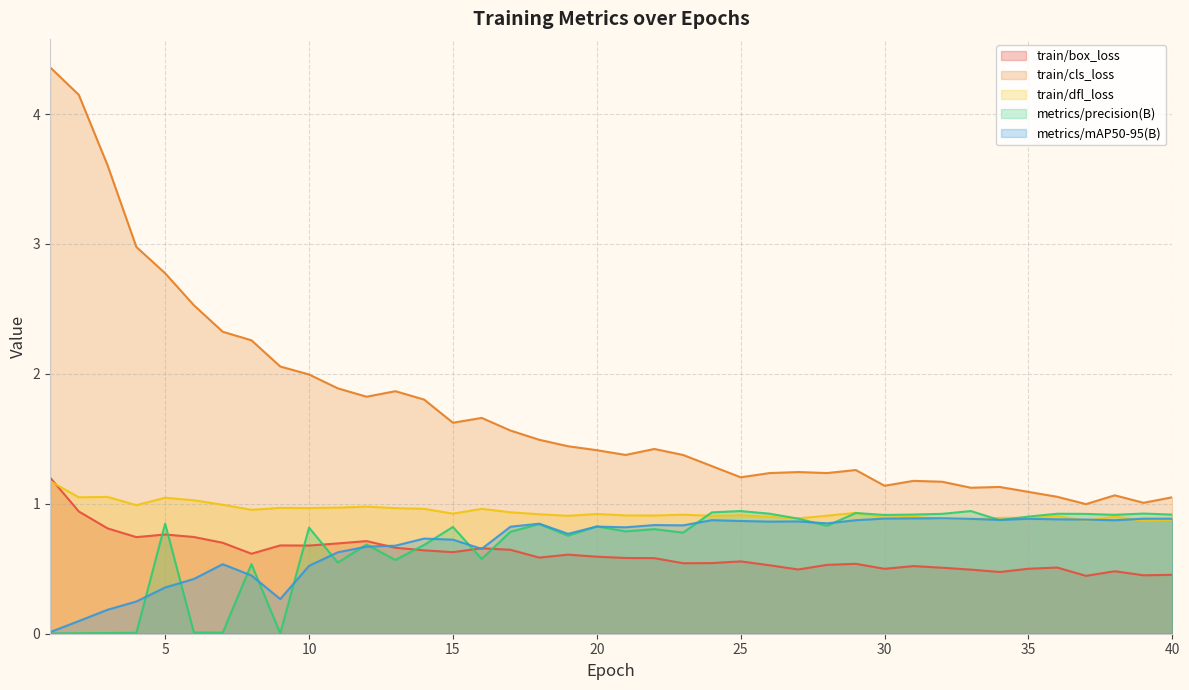

What is the average value of the train/dfl_loss series?

0.9